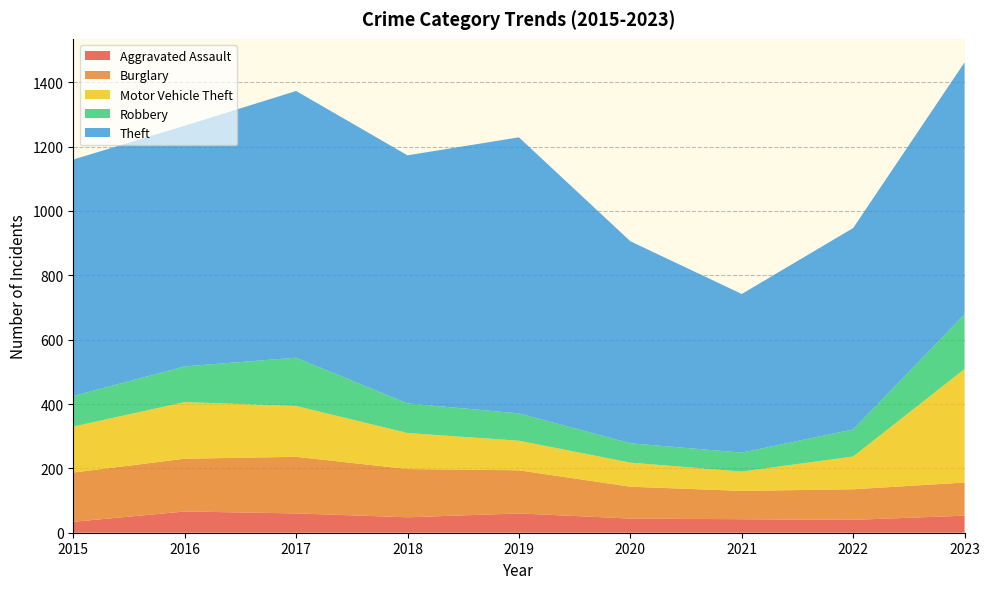

Reading right to left, list all the values displayed in this chart.

Aggravated Assault: 53	40	42	44	60	48	60	66	34
Burglary: 103	95	88	99	134	150	176	164	153
Motor Vehicle Theft: 353	102	60	75	92	112	158	176	143
Robbery: 170	84	59	60	85	92	150	111	95
Theft: 783	626	493	628	858	771	829	748	735